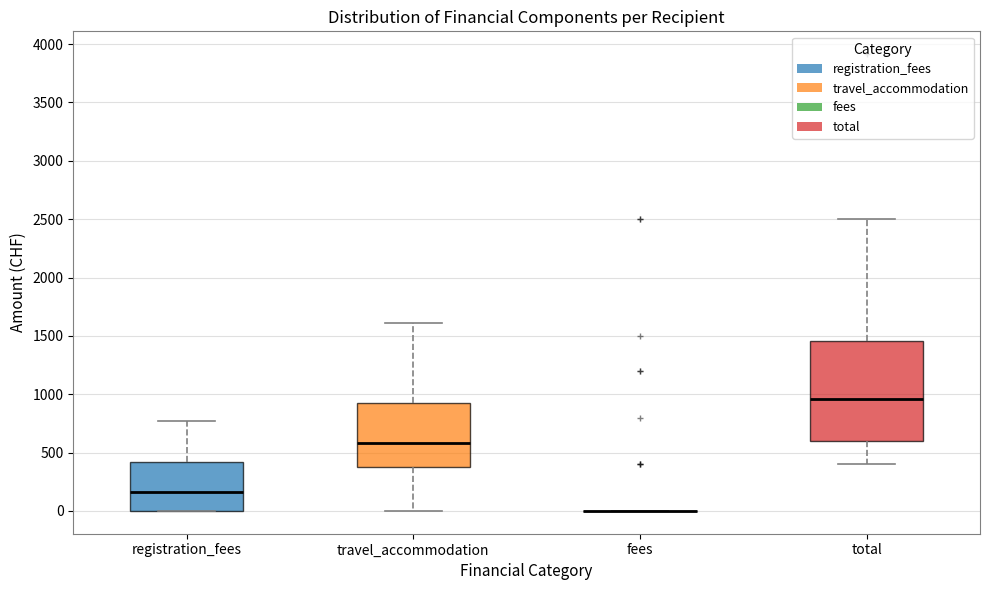

Which box is the tallest, from its lower edge to its upper edge?

total